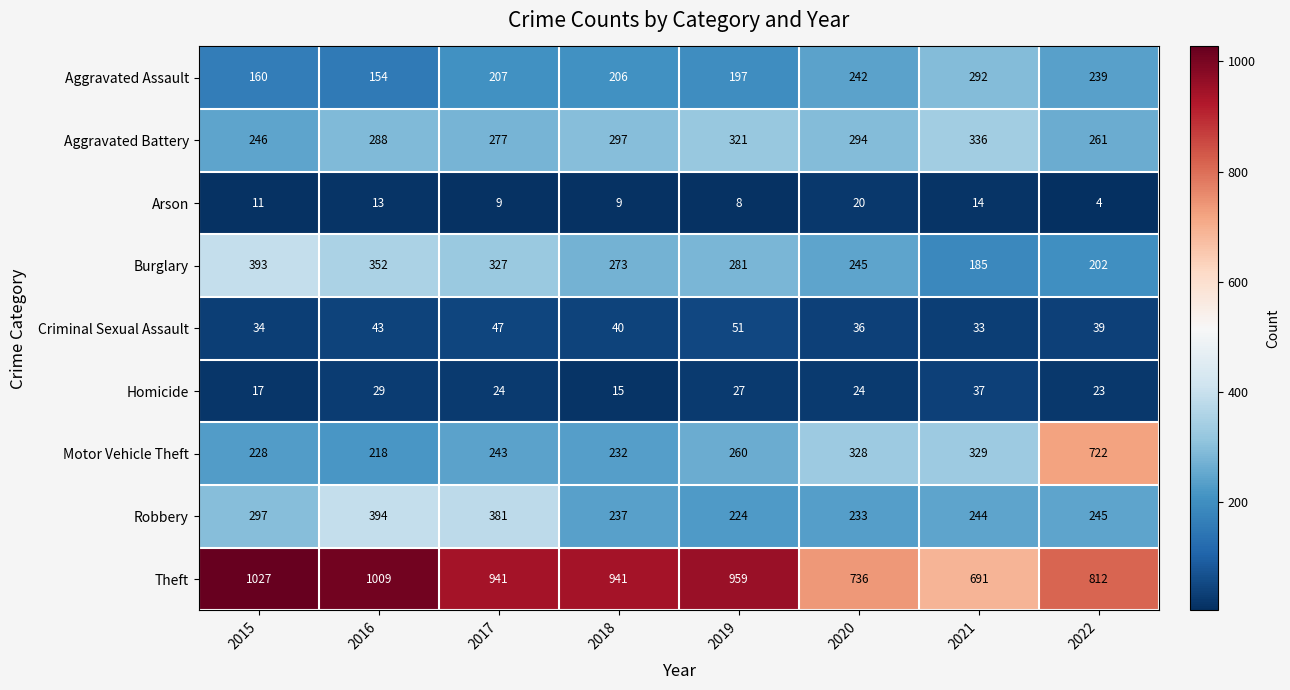

At which category does the chart reach its peak across all series?

2015